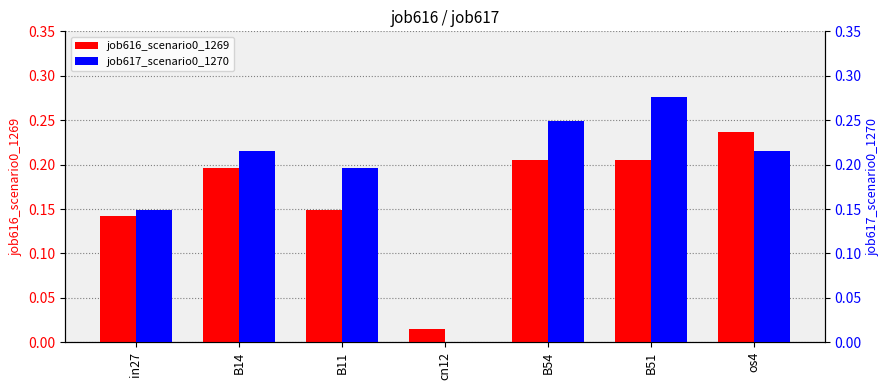

The job617_scenario0_1270 series shows 0.2 at B14. True or false?

True